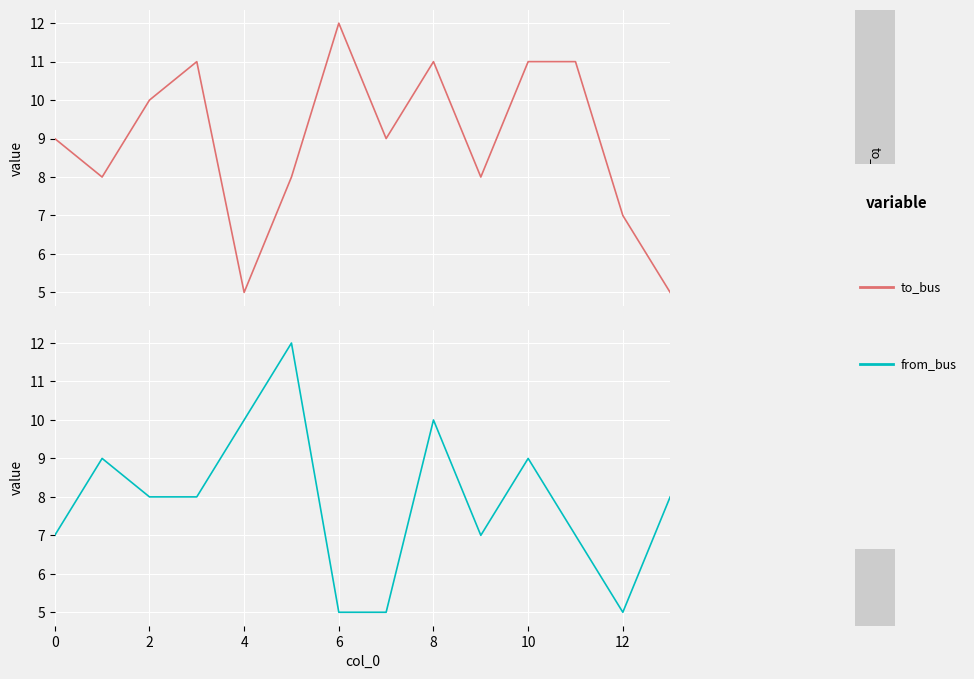

What value does the from_bus series have at 4?

10